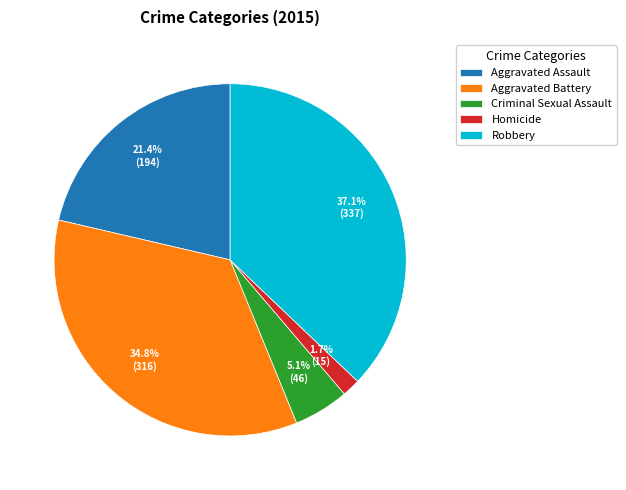

Is there any slice that represents more than half of the pie?

No